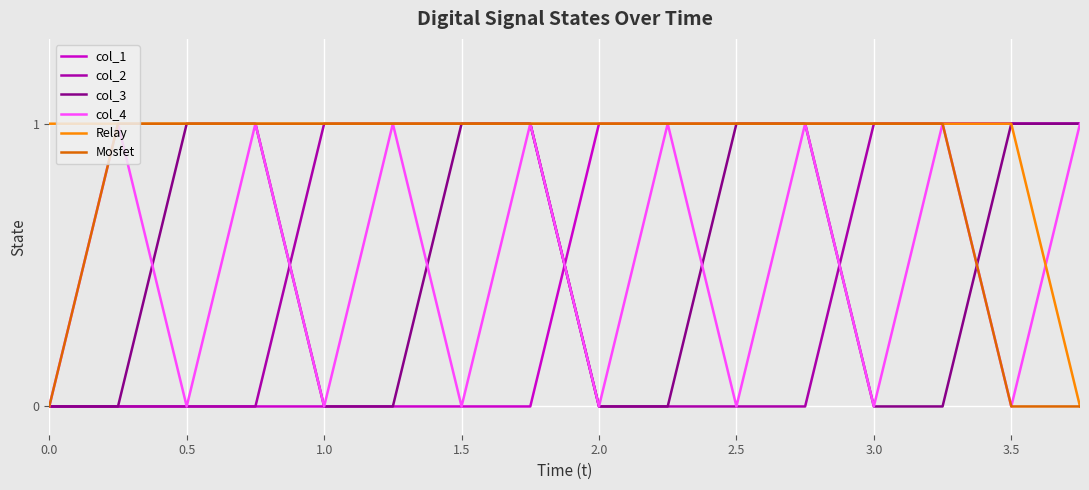

Which series has the largest total across all categories?

Relay